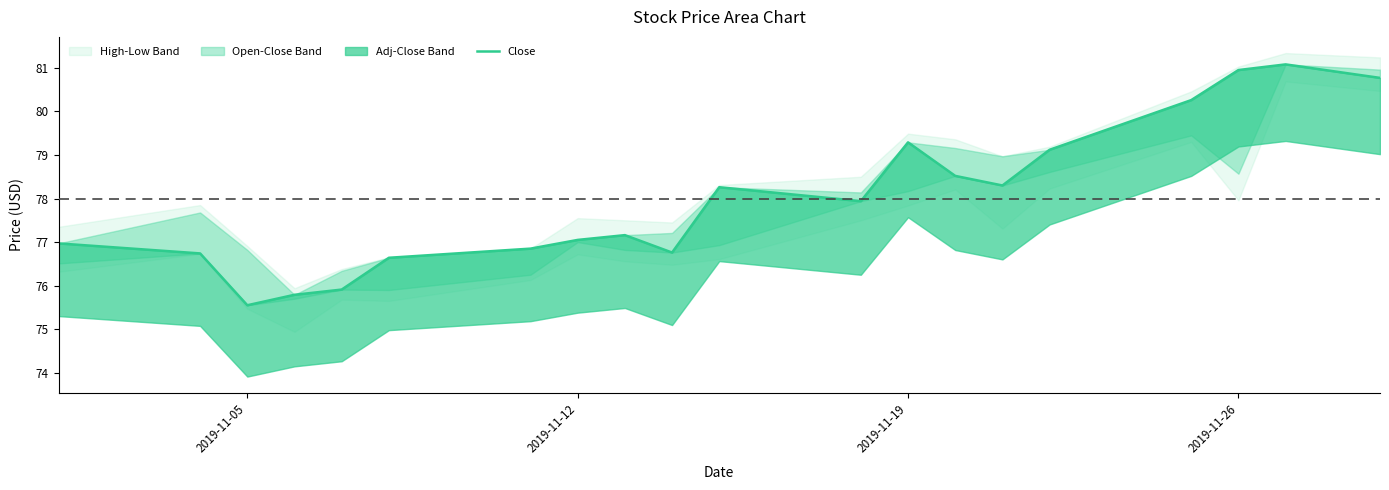

What value does the data have at 2019-11-12?

76.7